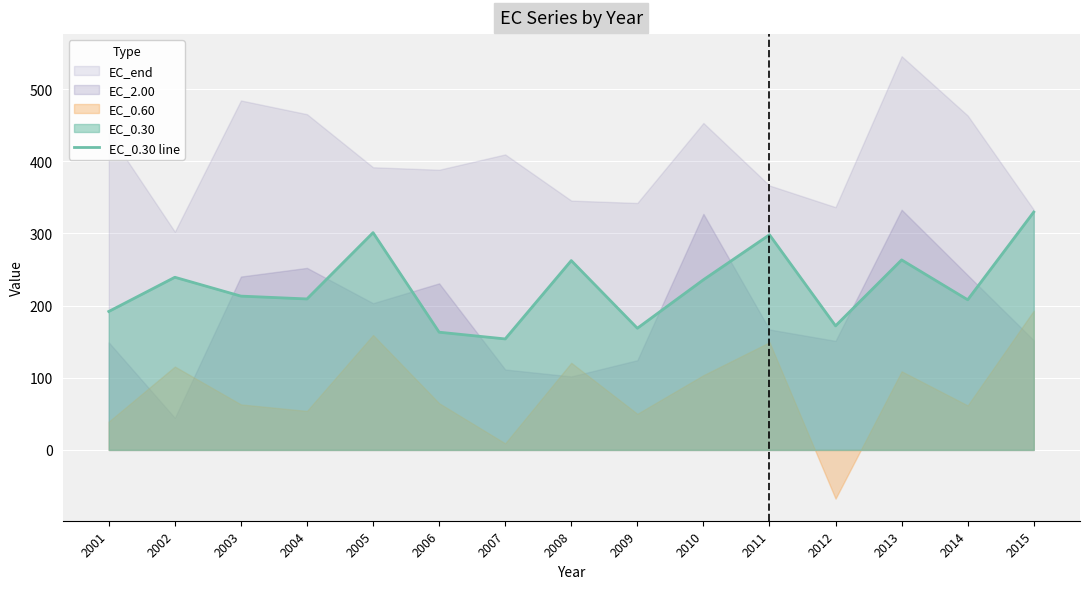

Rank the categories by value from lowest to highest.

2007, 2006, 2009, 2012, 2001, 2014, 2004, 2003, 2010, 2002, 2008, 2013, 2011, 2005, 2015